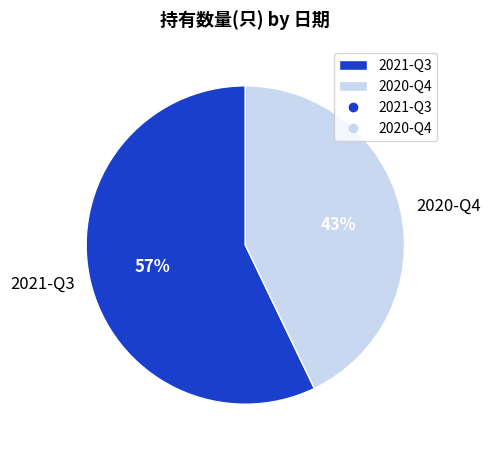

How many slices are in this pie chart?

2